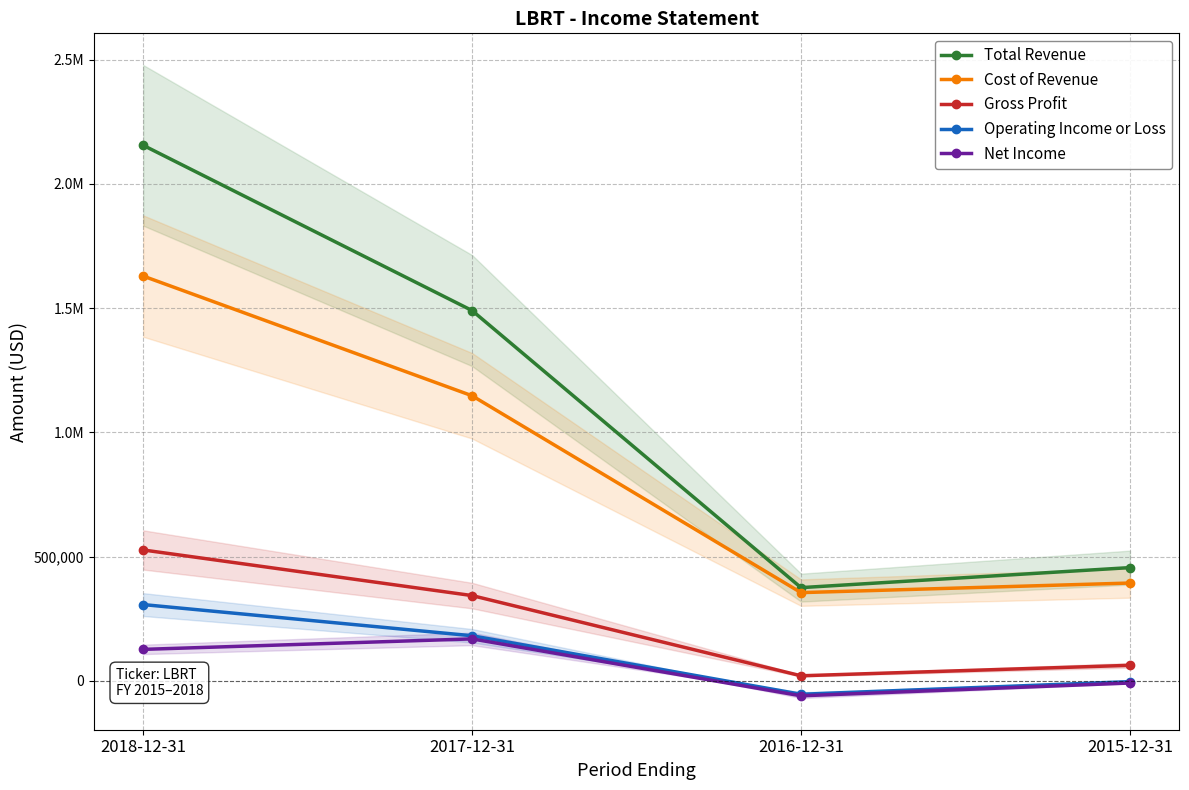

How many Operating Income or Loss values are between -3600 and 306600?

3